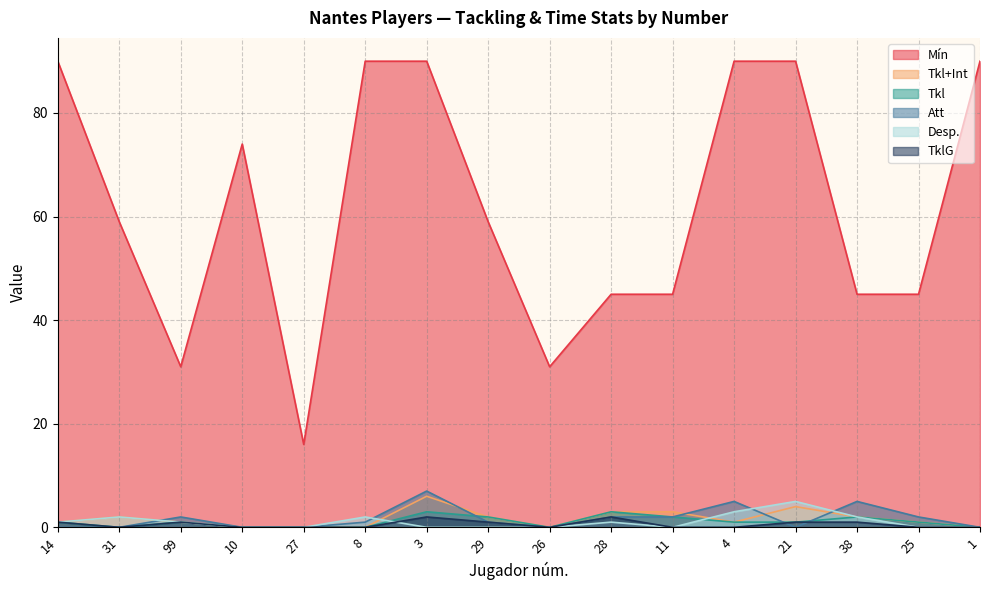

What are all the series names shown in the legend?

Mín, Tkl+Int, Tkl, Att, Desp., TklG